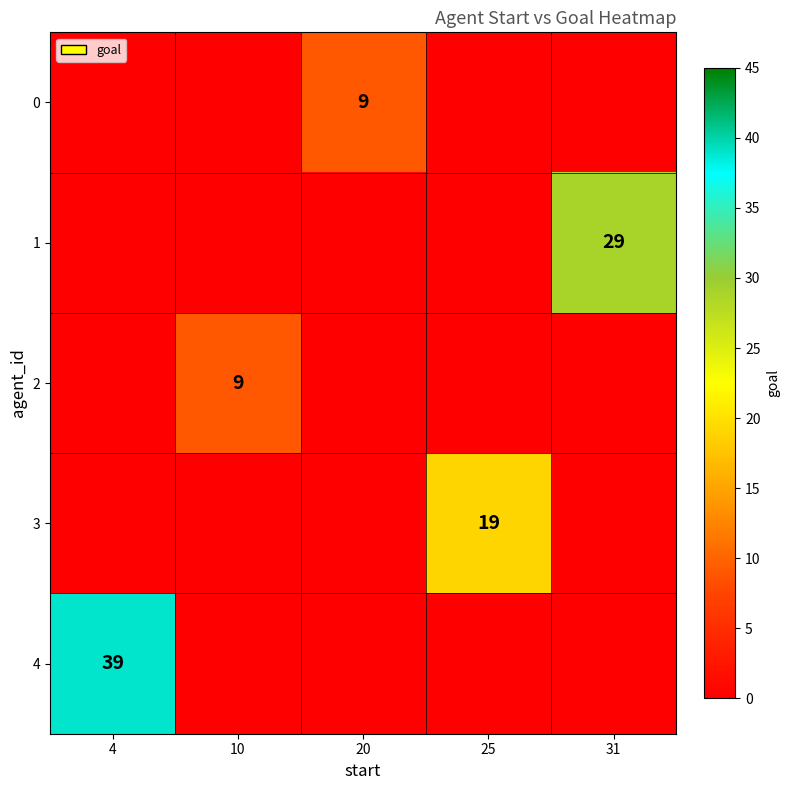

Is it true that 4 equals 15 at 4?

False